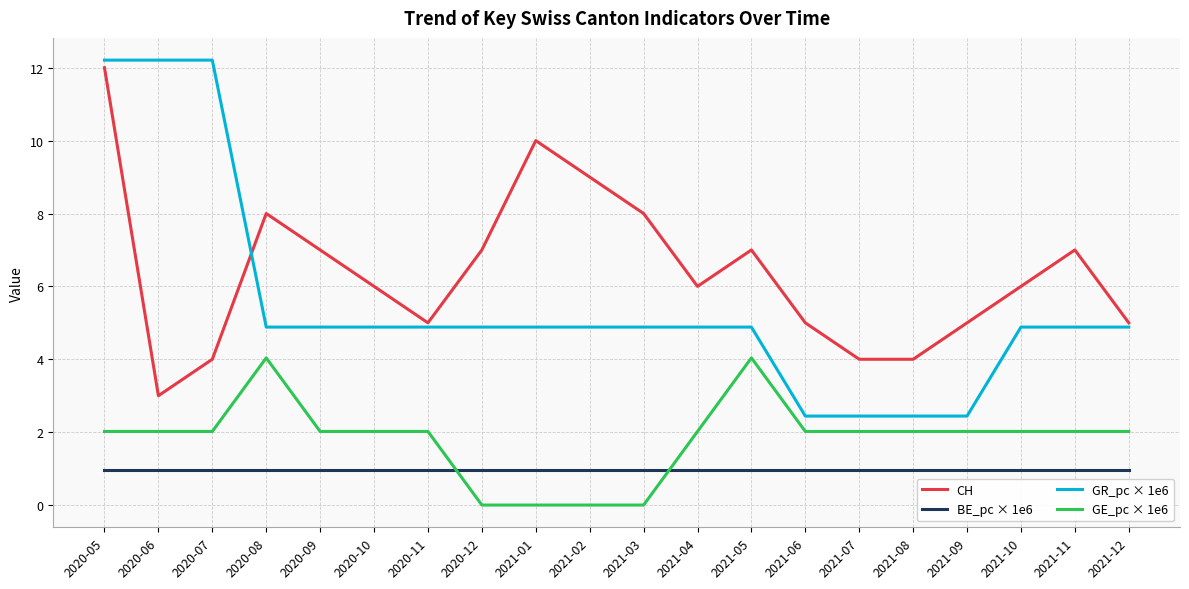

Where does the GR_pc × 1e6 series first go above 4?

2020-05